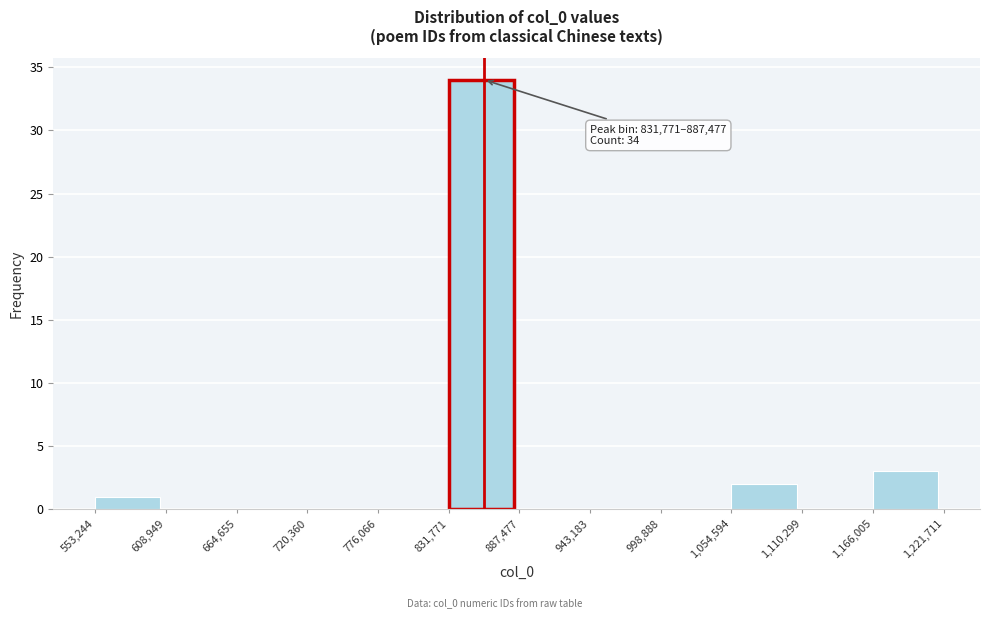

Over which range of the x-axis is the bar tallest?

831,771 to 887,477